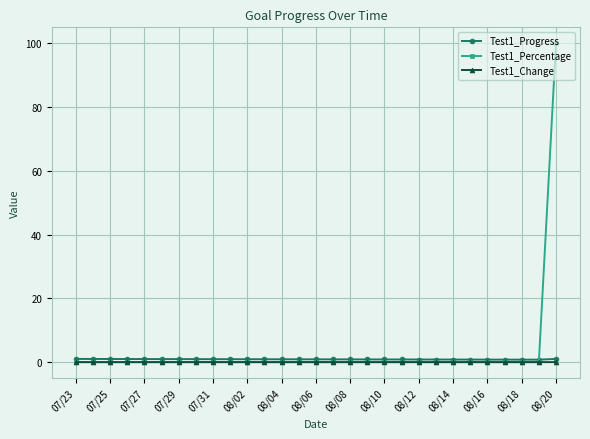

What is the greatest value displayed?

100.0